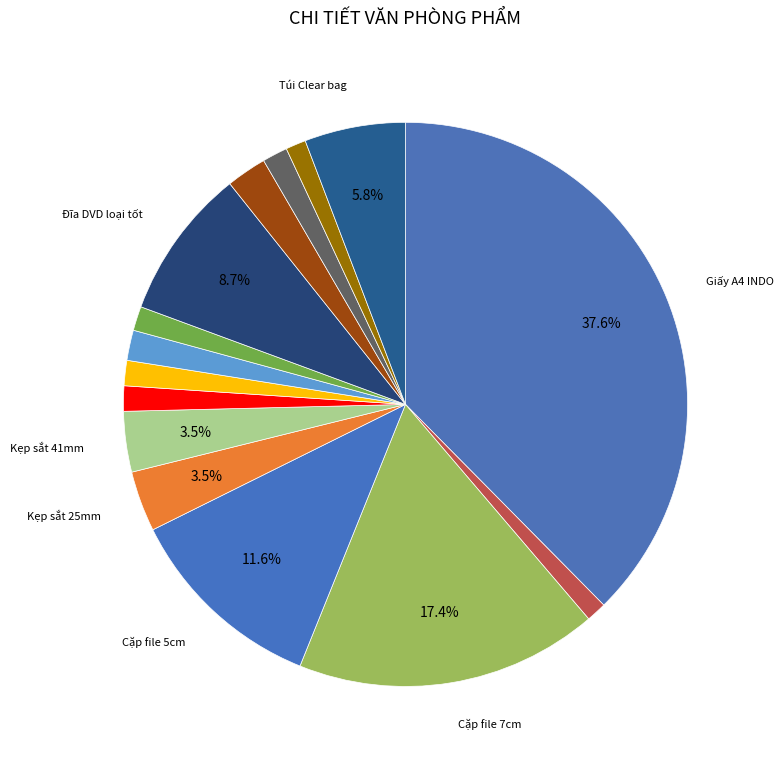

What is the smallest slice in the pie chart?

Tập giấy note